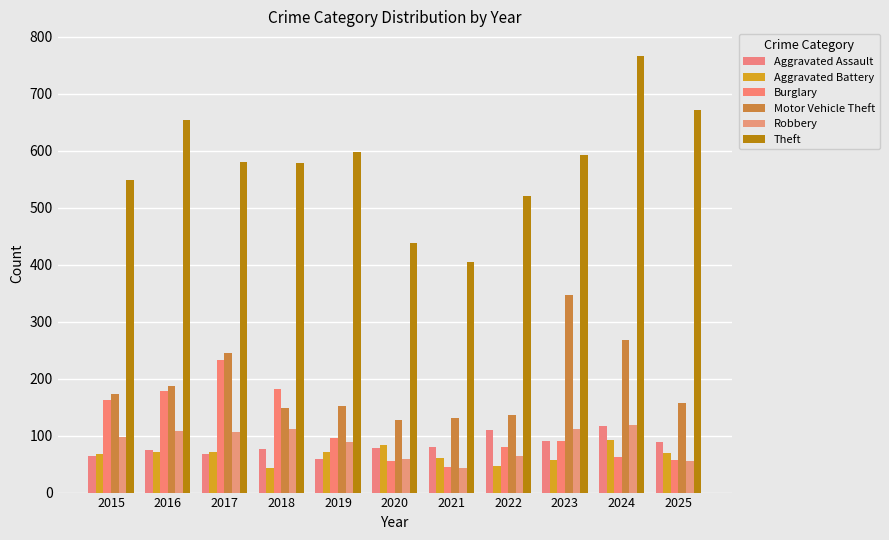

How many categories are shown in the chart?

11